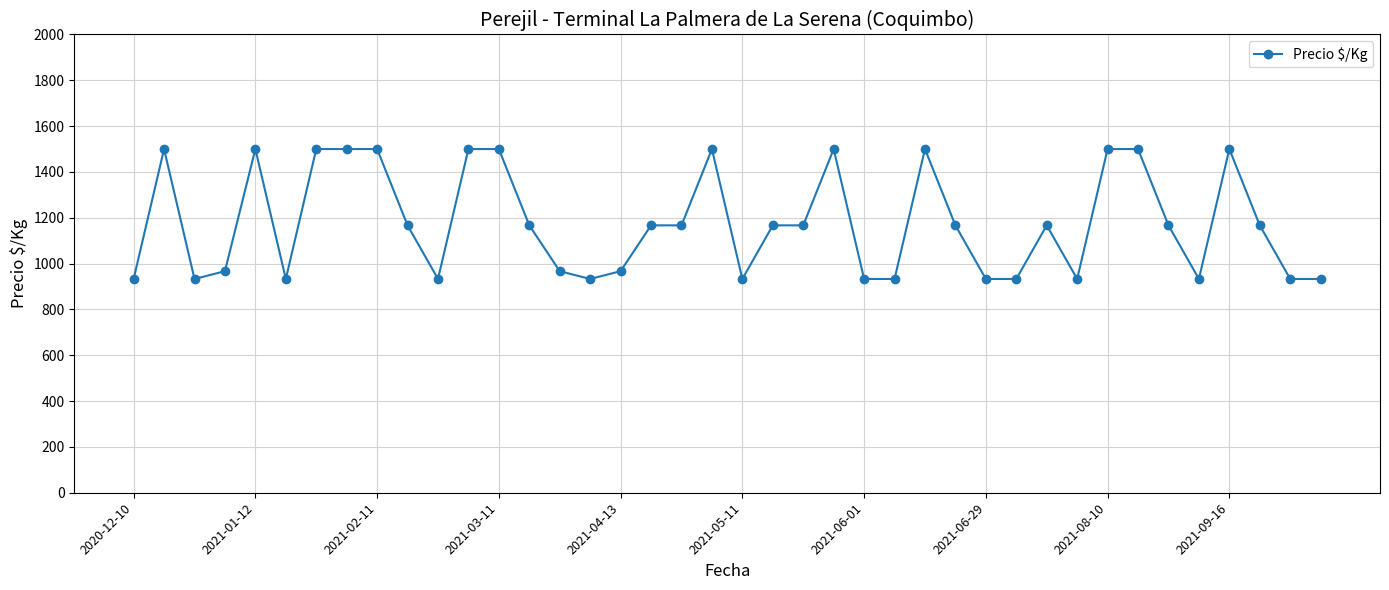

Count the number of data series in this chart.

1